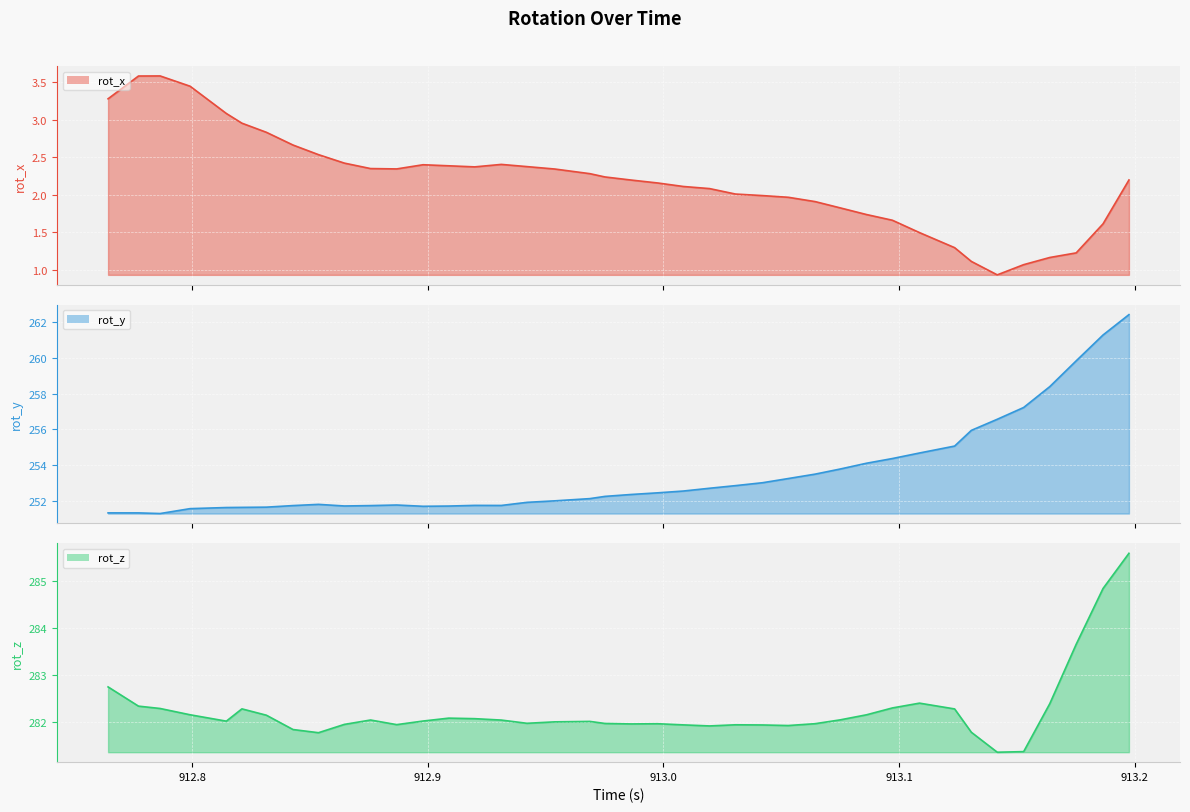

What is the smallest value displayed?

0.9